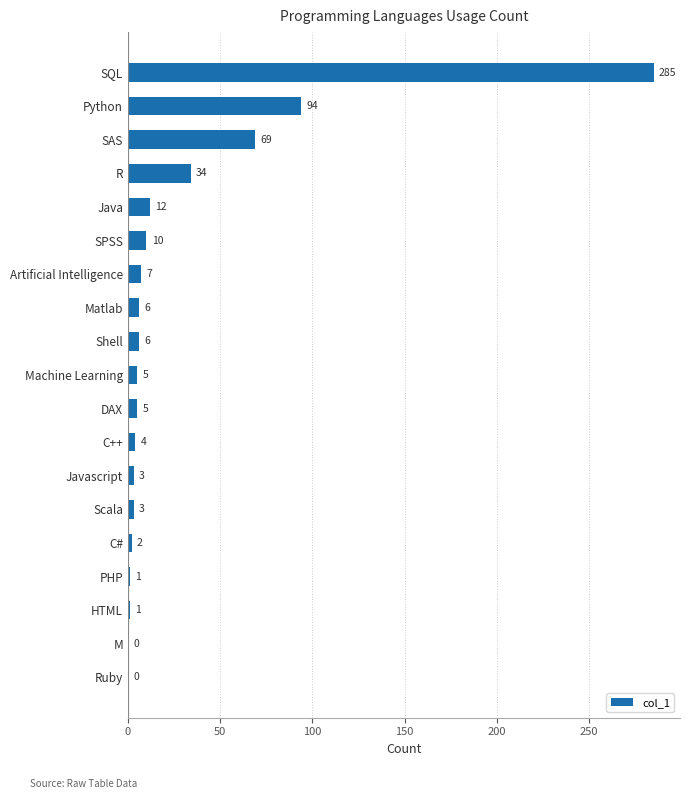

Where is the data nearest to the value 142?

Python